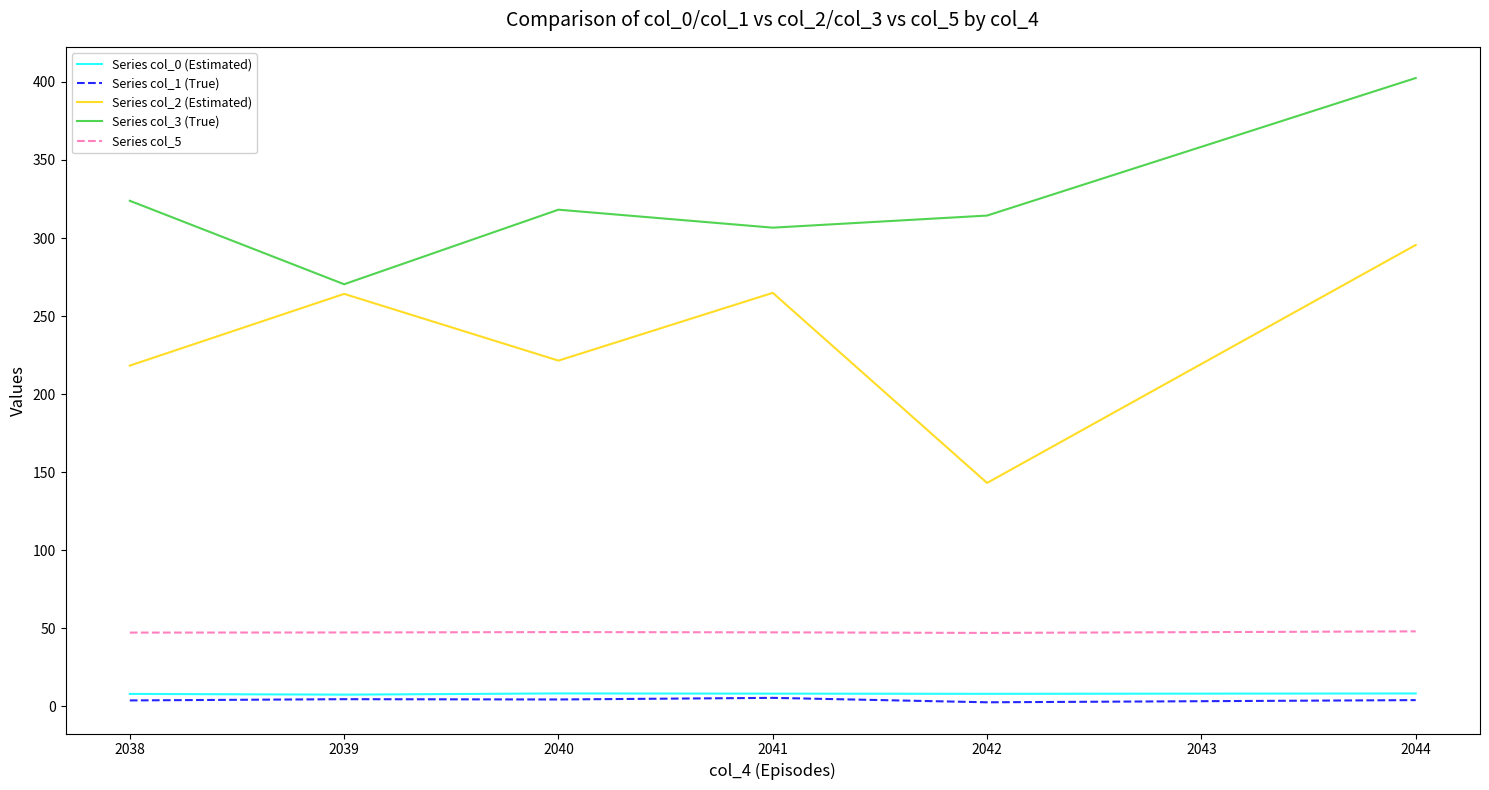

Which series has the largest total across all categories?

Series col_3 (True)